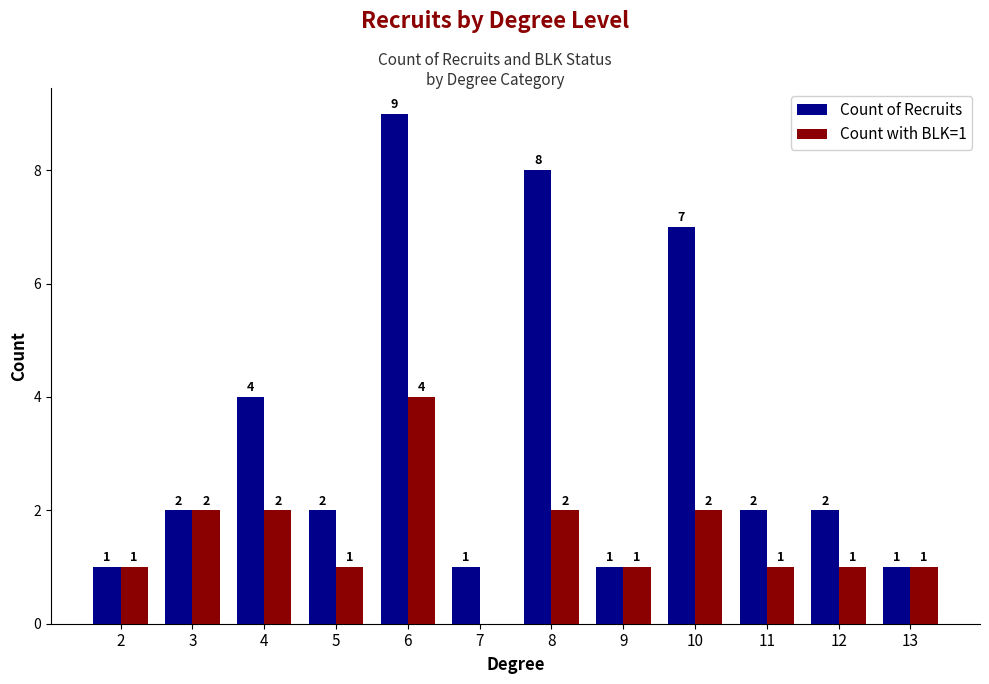

Which series has the largest range (max minus min)?

Count of Recruits